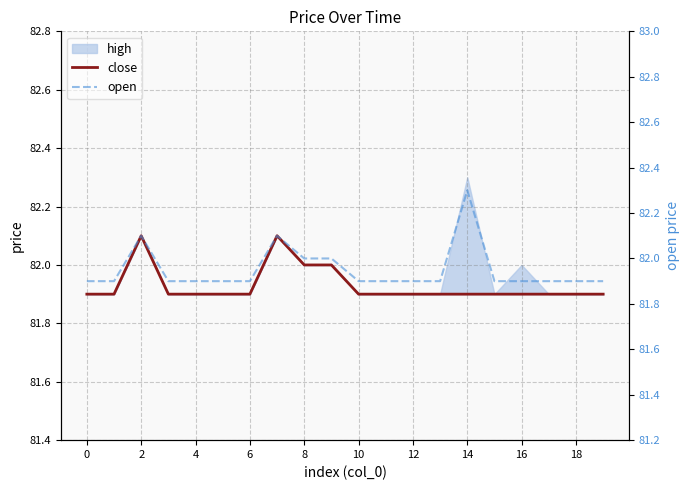

True or false: close has more than 0 interior local peaks.

True